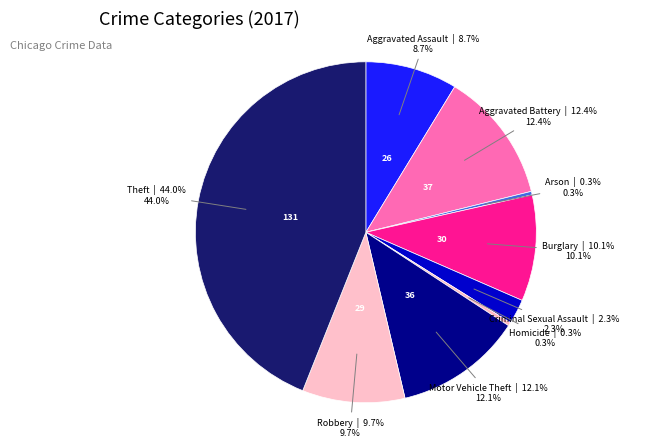

Approximately how many times larger is the value at Criminal Sexual Assault compared to Arson?

7.0